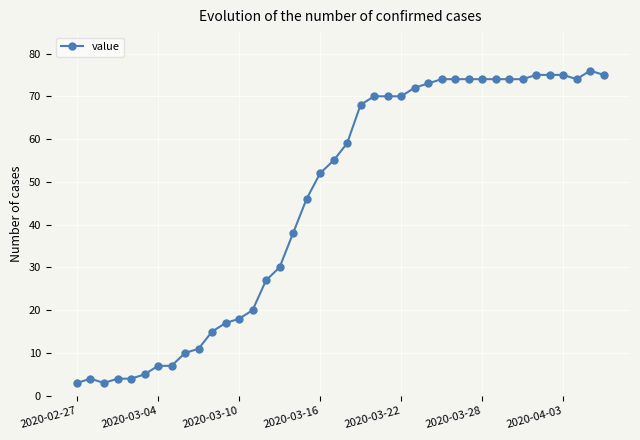

What is the sum of all values?

1826